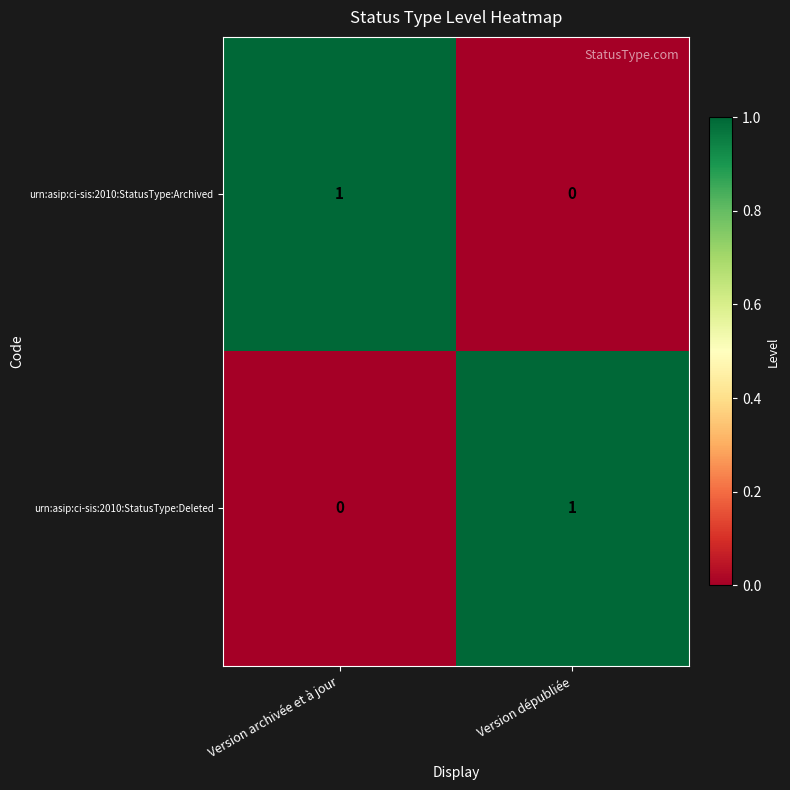

At which label does urn:asip:ci-sis:2010:StatusType:Archived reach its minimum?

Version dépubliée